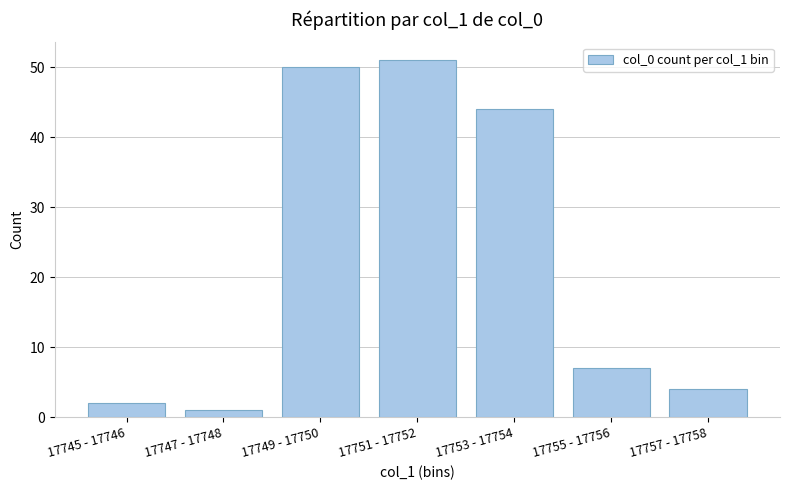

Does the chart contain stacked bars?

No